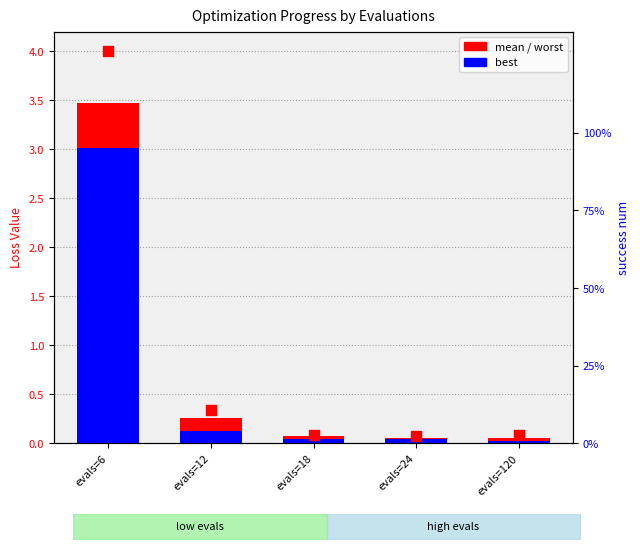

What are all the series names shown in the legend?

mean, best, worst